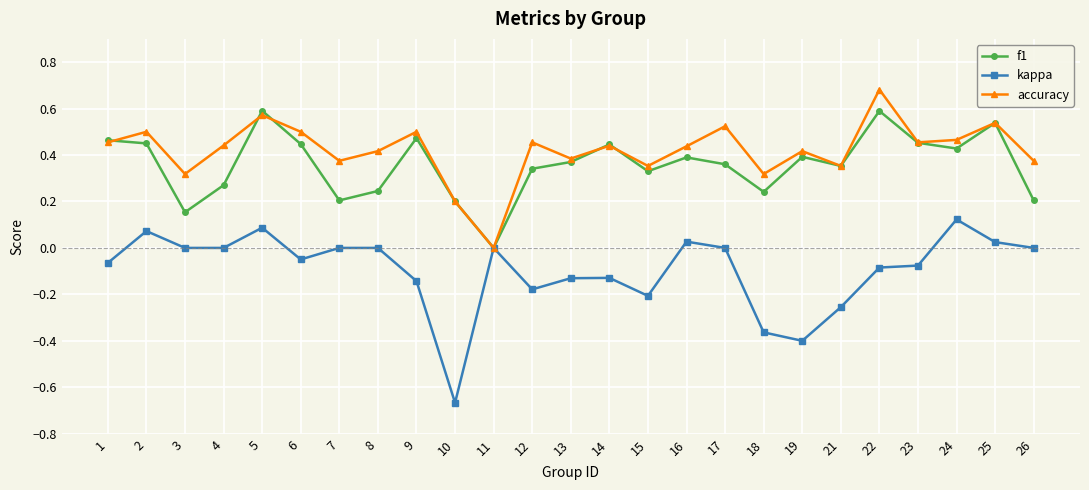

Where is the first local maximum for accuracy?

2